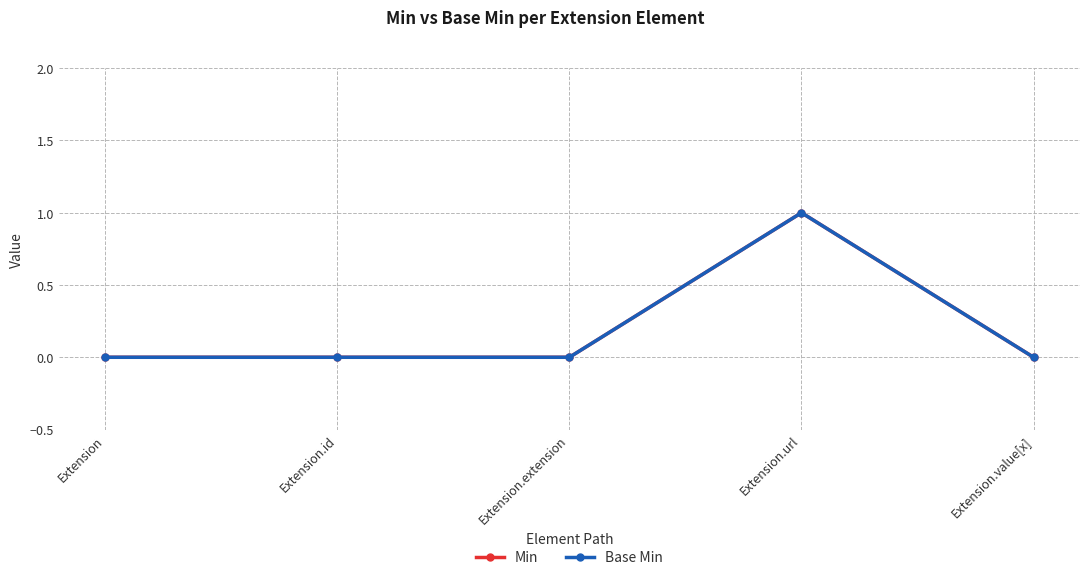

Which has a higher value, Extension or Extension.url?

Extension.url